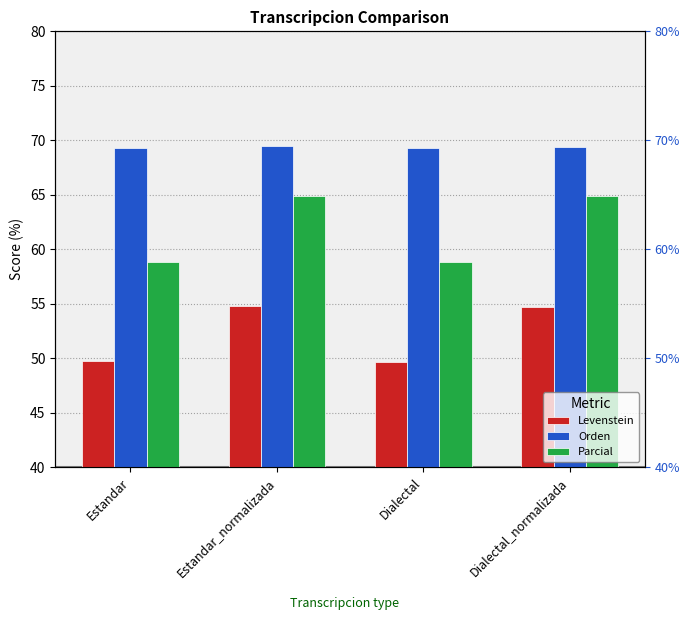

Reading right to left, transcribe all the data shown in this chart.

Levenstein: 54.7	49.7	54.8	49.7
Orden: 69.4	69.3	69.5	69.3
Parcial: 64.9	58.8	64.9	58.8